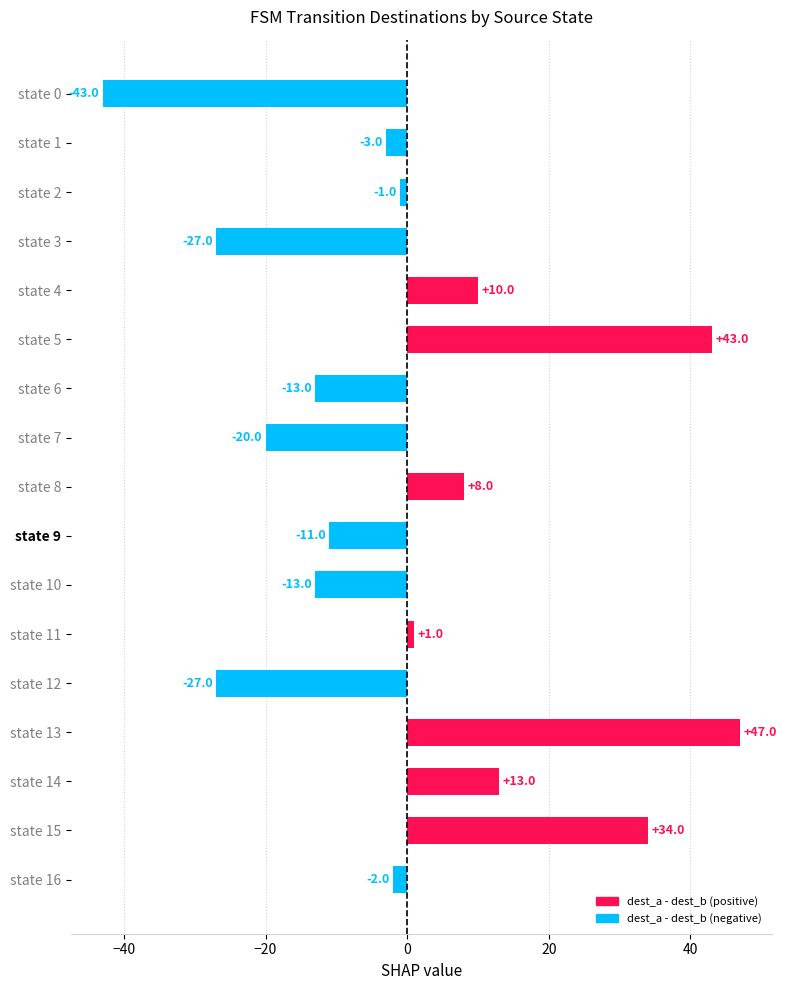

What is the maximum value shown in the chart?

47